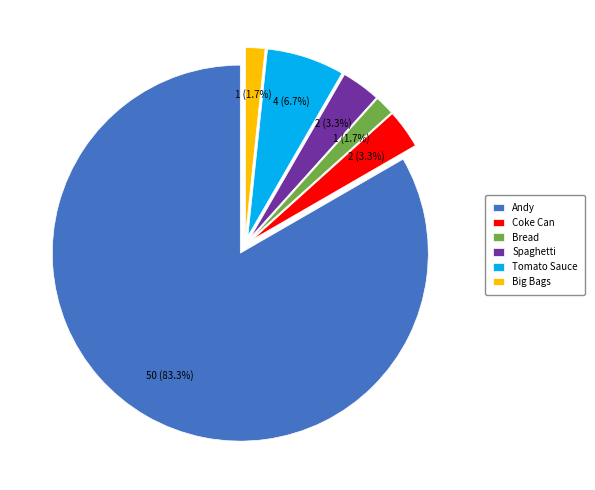

To the nearest percent, what is the combined percentage of Coke Can and Spaghetti?

7%